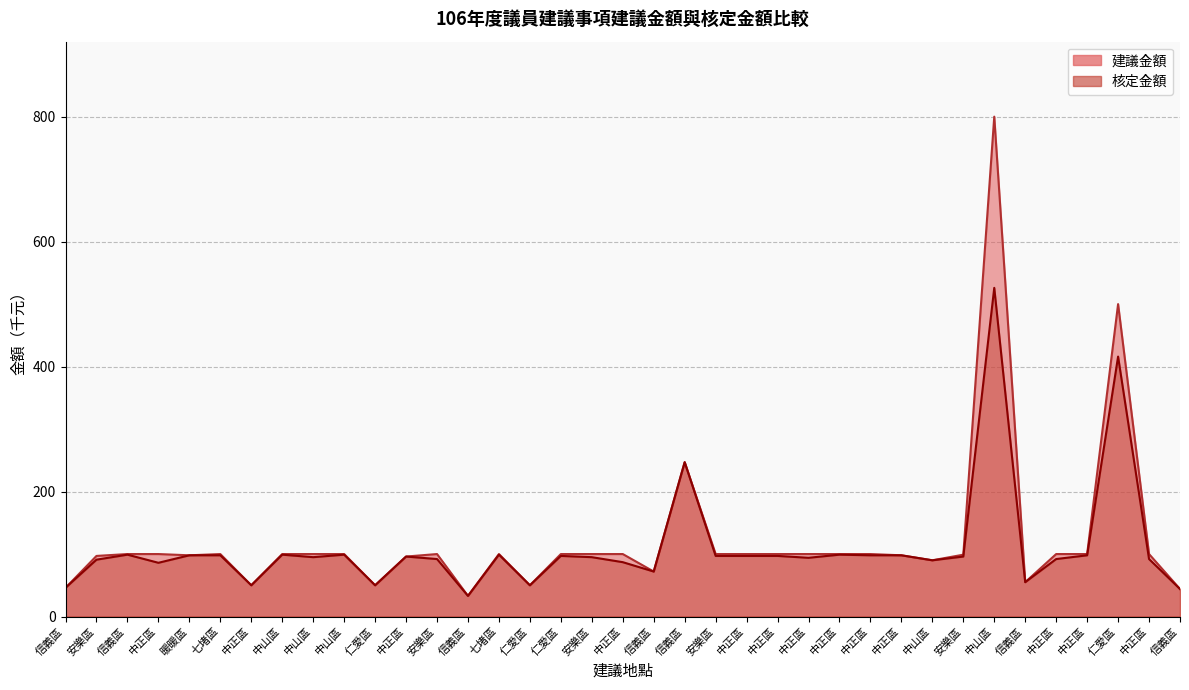

Which has a higher value, 仁愛區 or 安樂區?

仁愛區